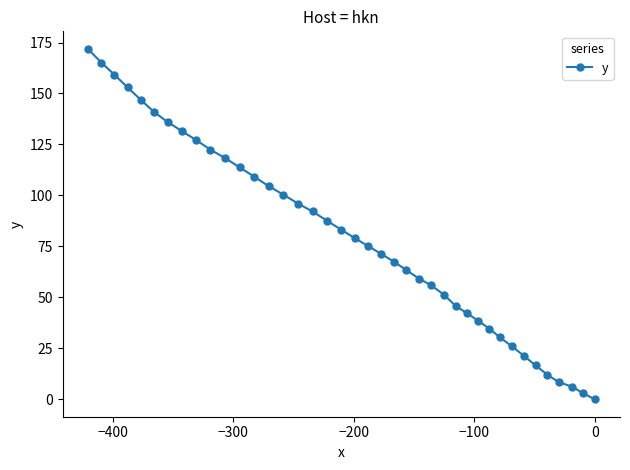

What is the sum of all values?

3166.1